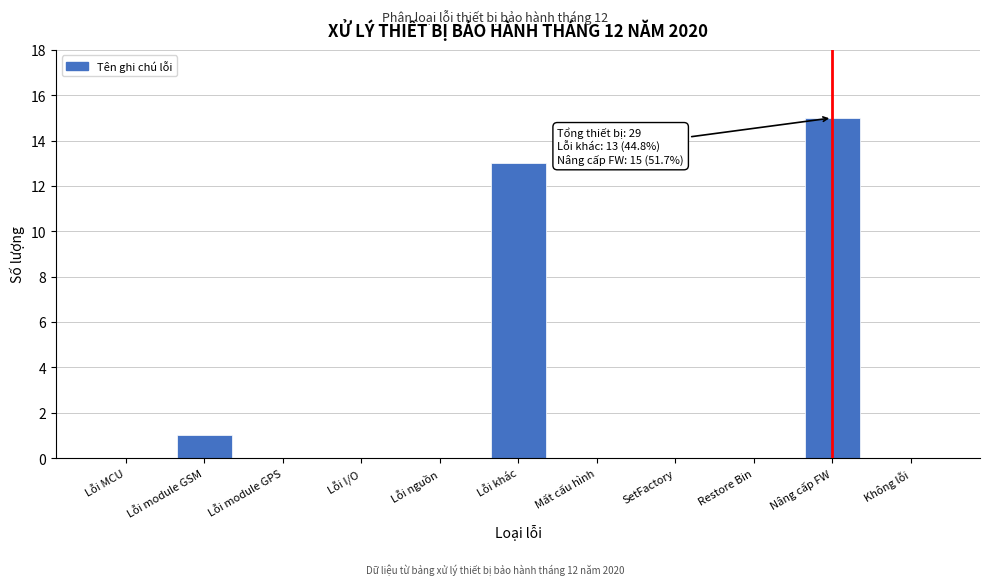

Reading left to right, transcribe all the data shown in this chart.

Lỗi MCU=0	Lỗi module GSM=1	Lỗi module GPS=0	Lỗi I/O=0	Lỗi nguồn=0	Lỗi khác=13	Mất cấu hình=0	SetFactory=0	Restore Bin=0	Nâng cấp FW=15	Không lỗi=0